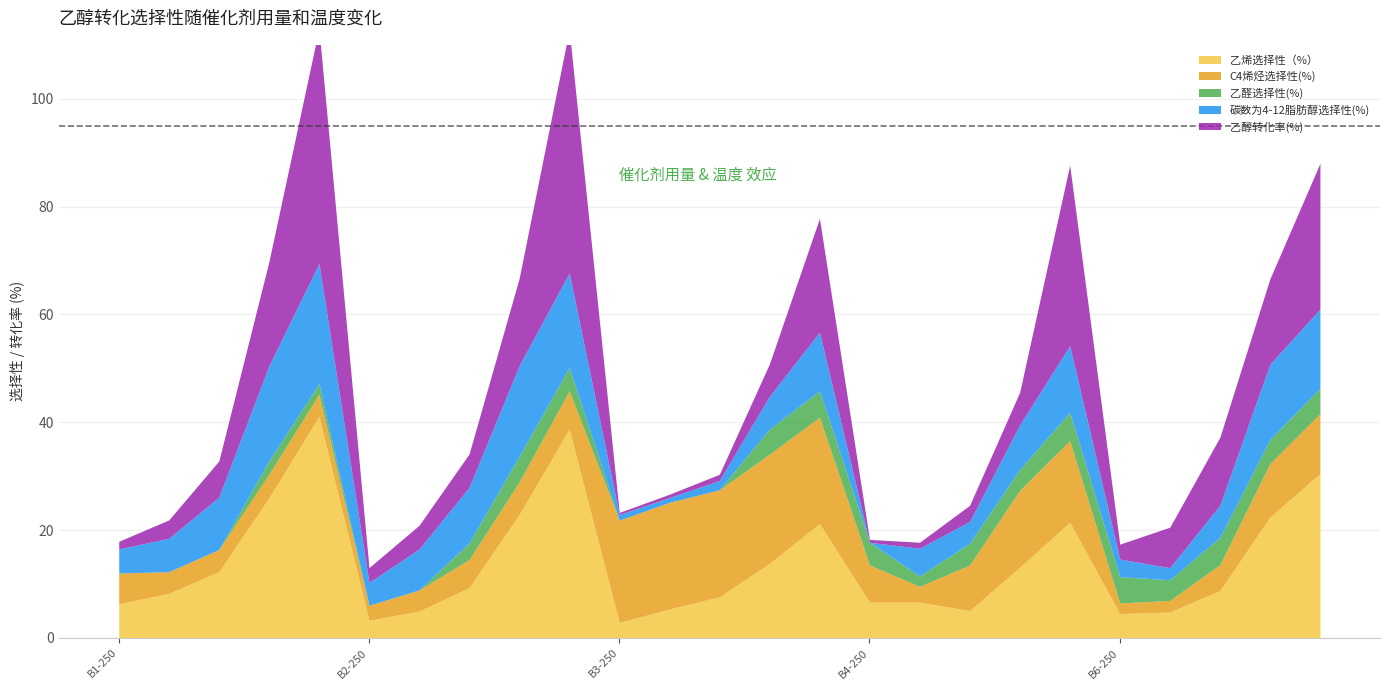

Which series has the largest range (max minus min)?

乙醇转化率(%)